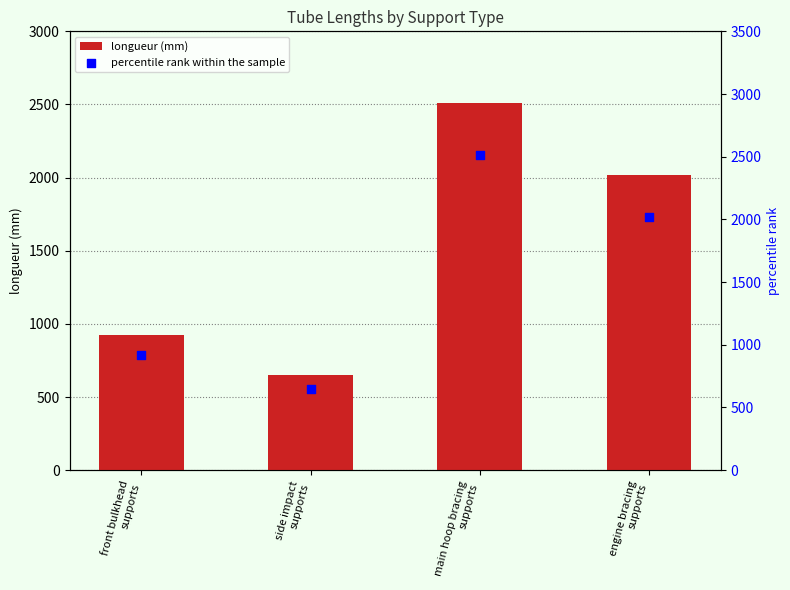

Which series contains the highest Y value?

longueur (mm)